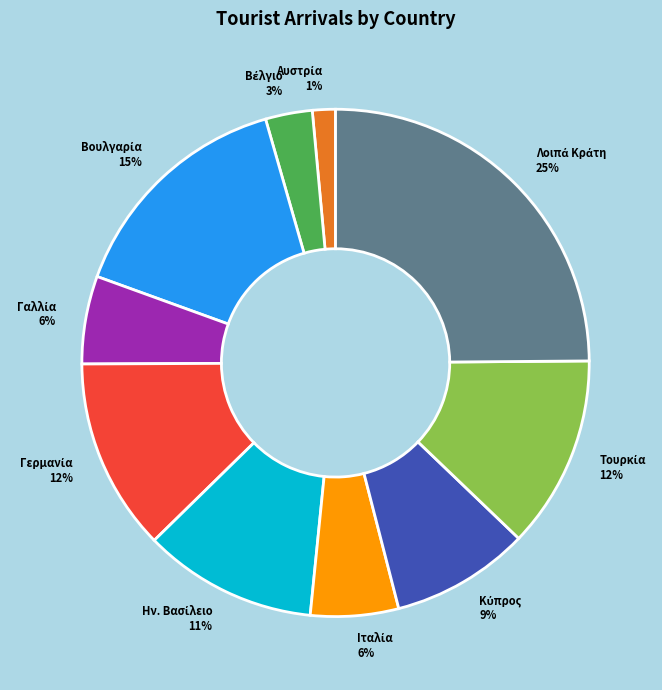

Is there a majority slice in this chart?

No